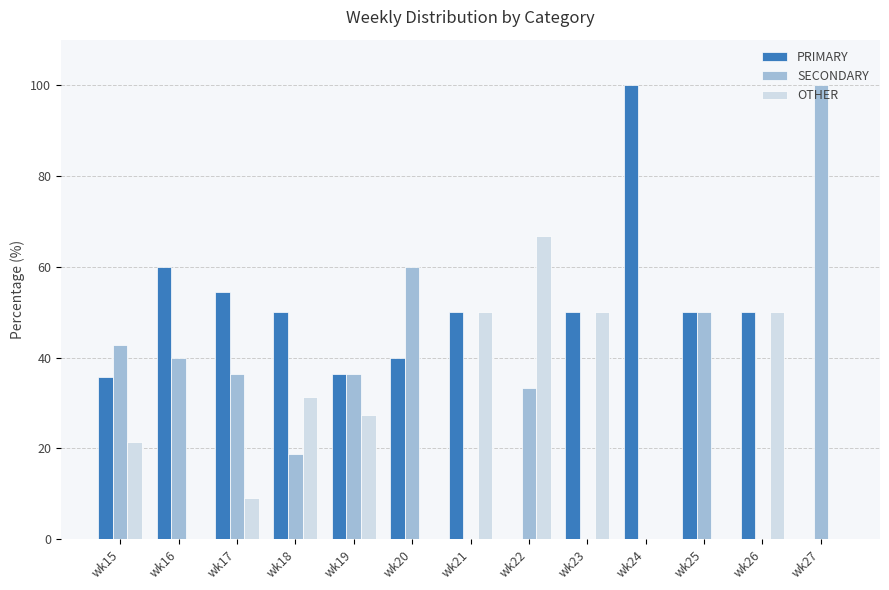

The value of OTHER at wk17 is 12.5. True or false?

False